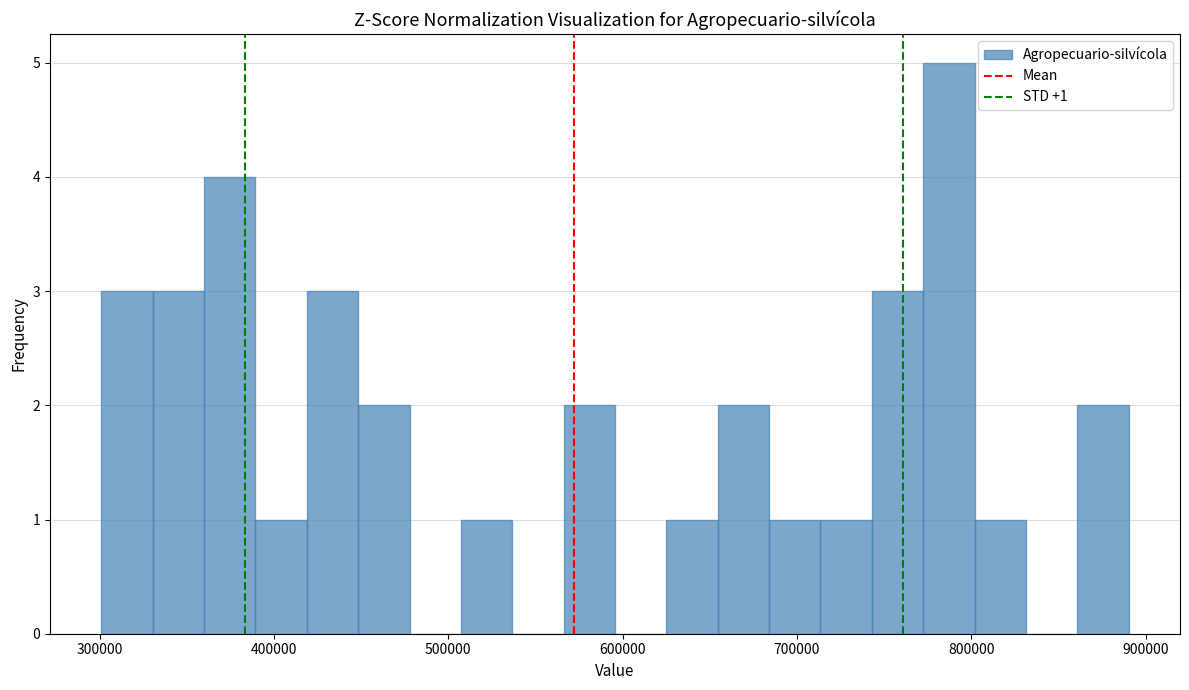

Read against the x-axis, roughly where is the centre of the tallest bar?

790000